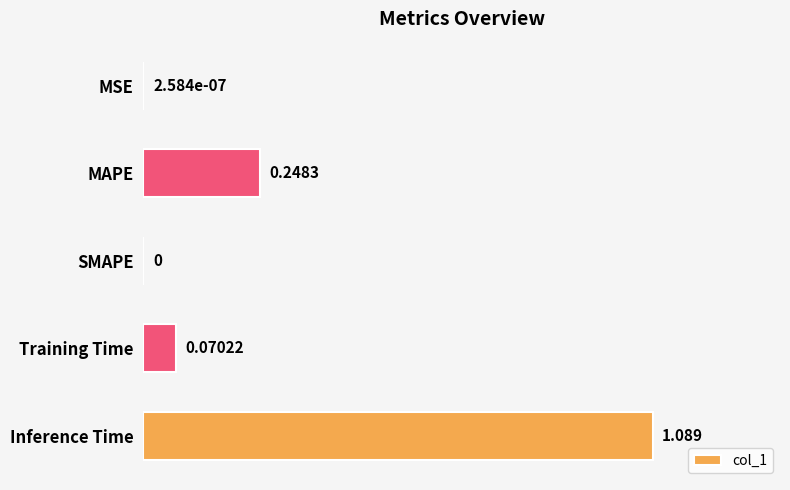

Which label corresponds to the largest value in the chart?

Inference Time